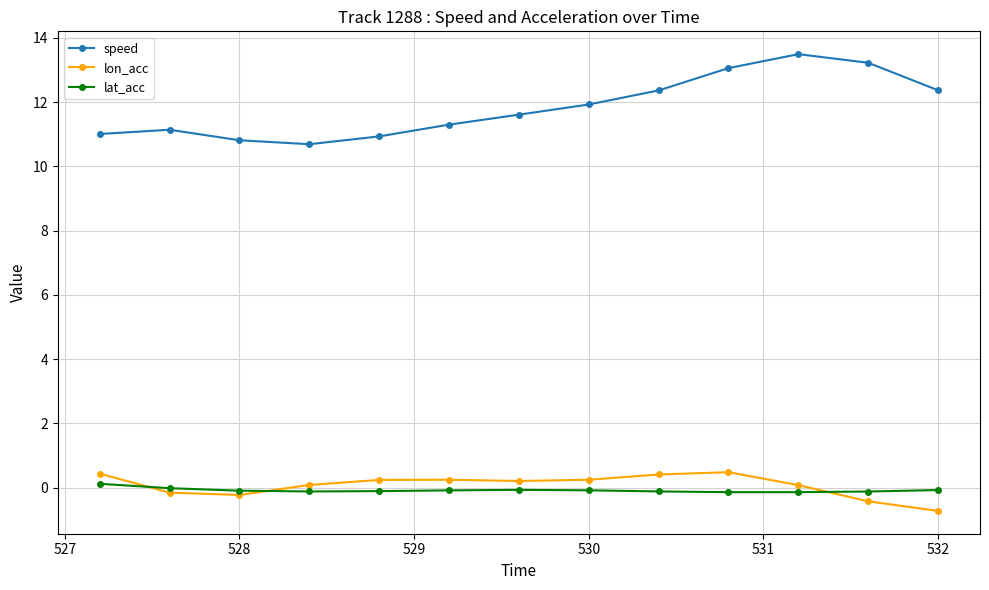

Which series has the largest total across all categories?

speed